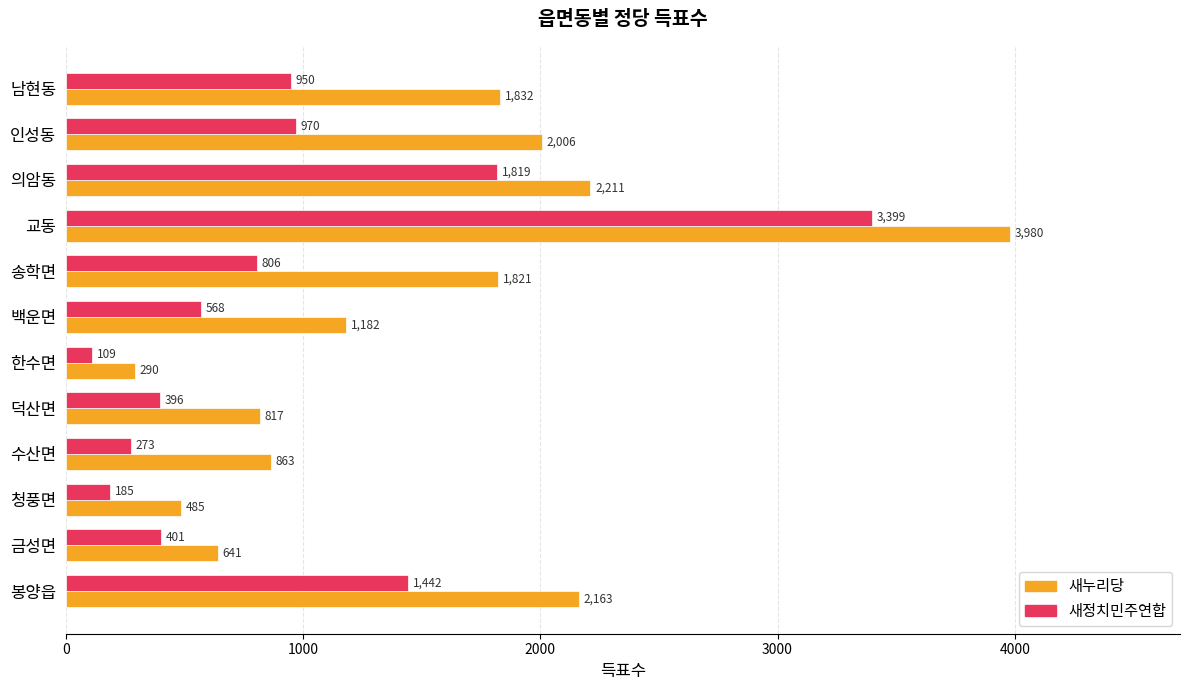

At which category is the sum across all series the highest?

교동